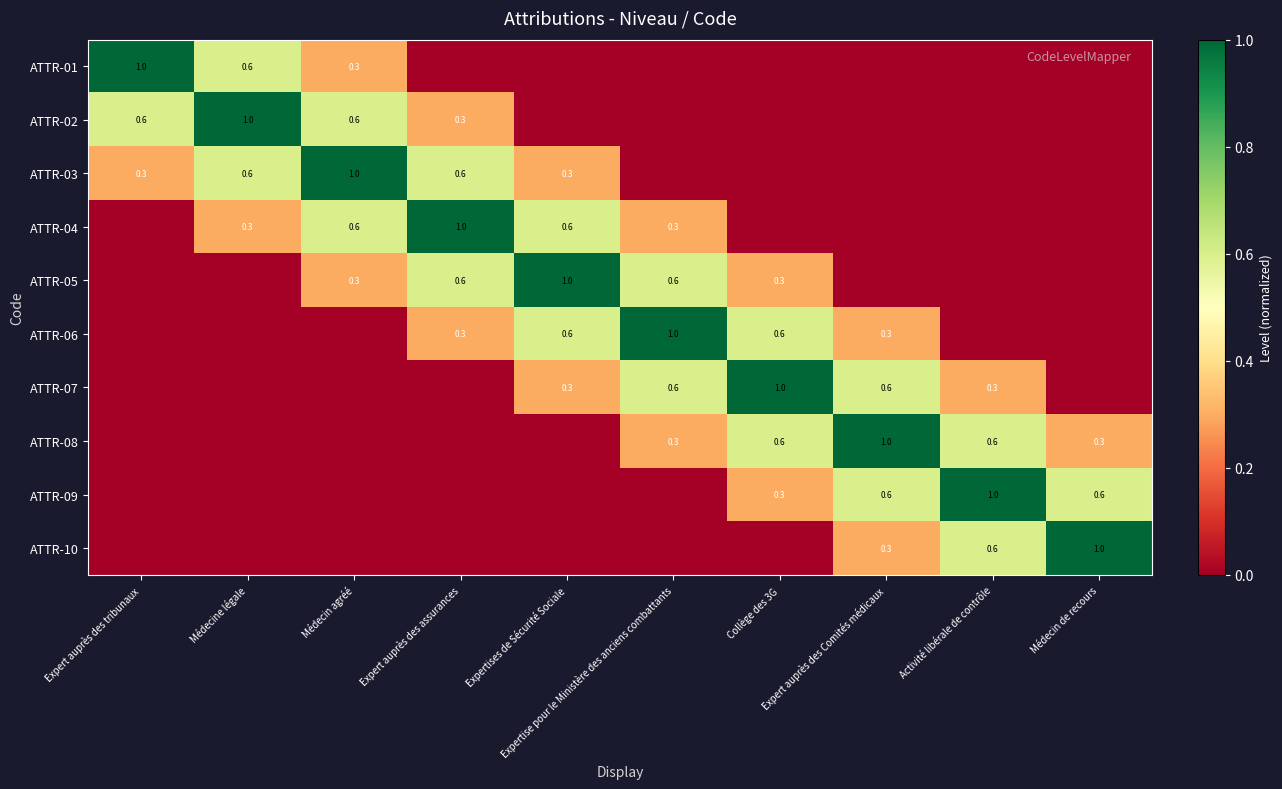

Which category has the highest value in the ATTR-03 series?

Médecin agréé